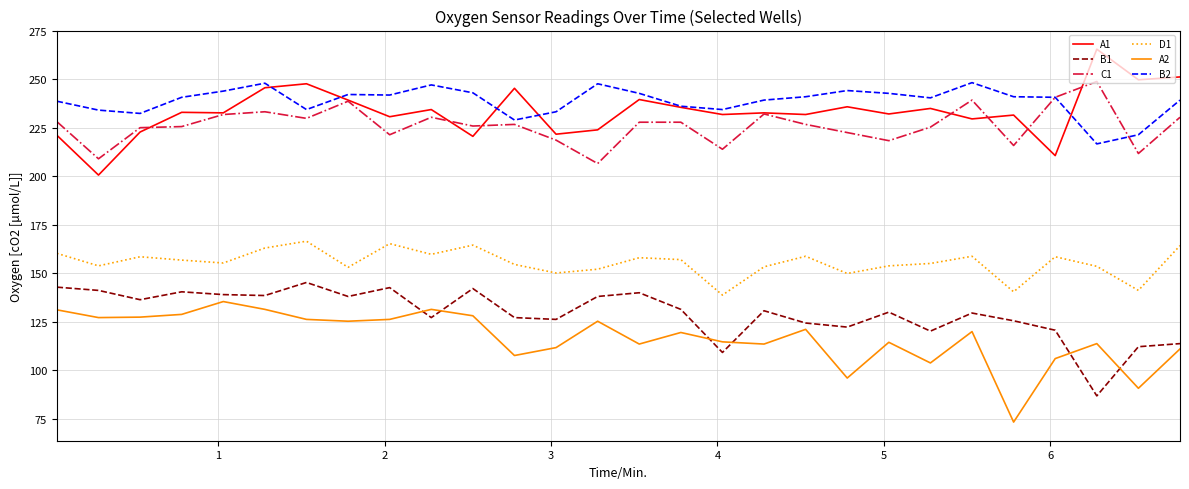

What is the smallest value displayed?

73.3